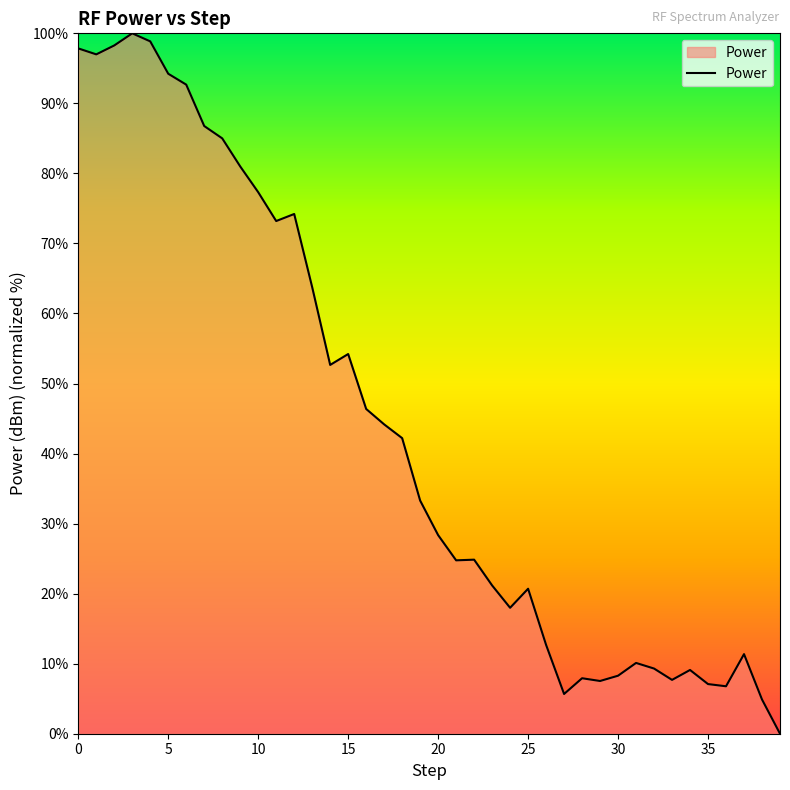

What is the maximum value shown in the chart?

100.0